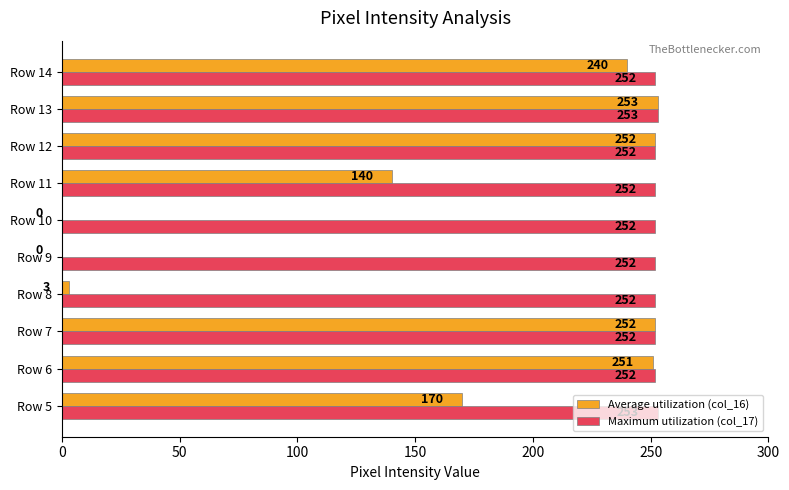

What is the greatest value displayed?

253